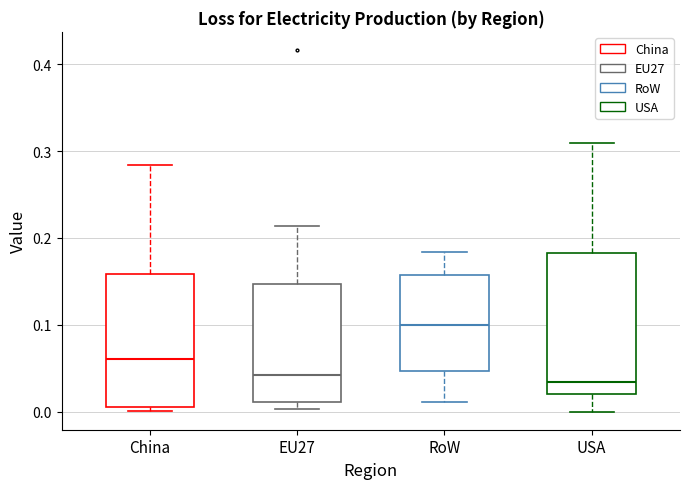

Reading left to right, transcribe this box plot: for each box, give where its median line is, the range the box spans, and where its two whiskers end, as read against the y-axis. The values are not printed on the chart, so give them approximately, as read against the axis.

China: median 0.06, box 0.01 to 0.16, whiskers 0.00 to 0.28
EU27: median 0.04, box 0.01 to 0.15, whiskers 0.00 to 0.21
RoW: median 0.10, box 0.05 to 0.16, whiskers 0.01 to 0.18
USA: median 0.03, box 0.02 to 0.18, whiskers 0.00 to 0.31